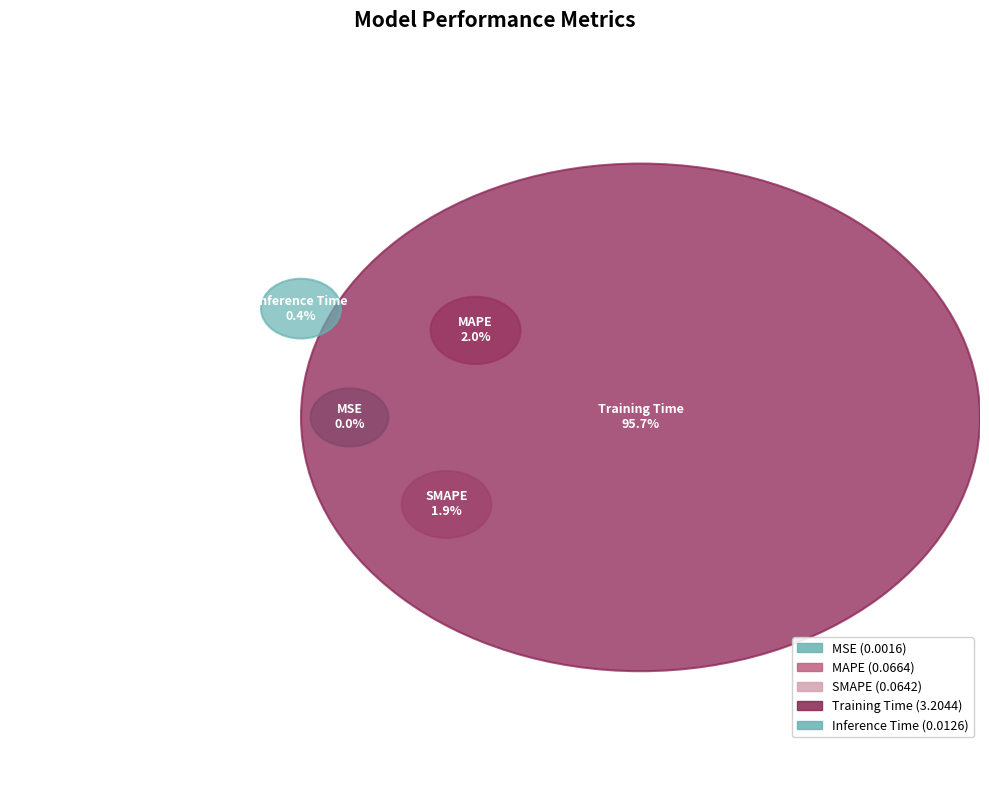

To the nearest percent, what is the difference between the MAPE and MSE slice percentages?

2%